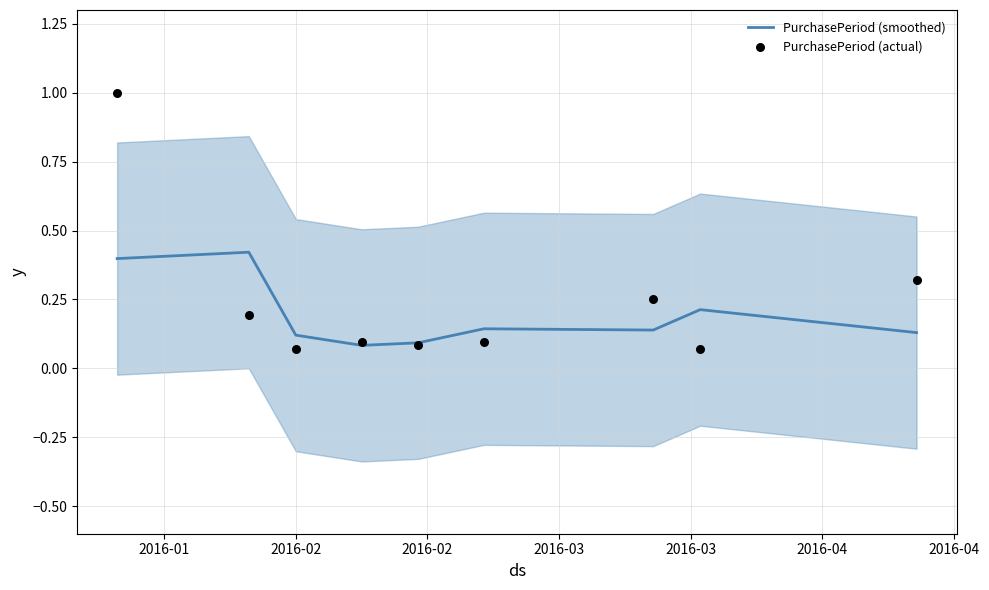

Which series contains the lowest Y value?

PurchasePeriod (actual)